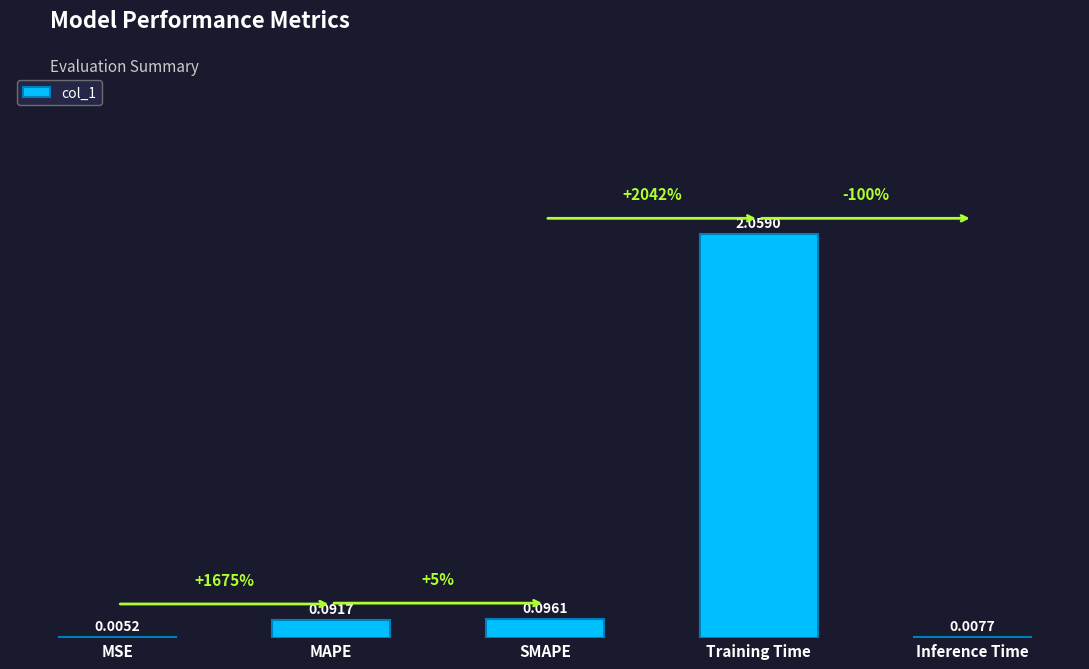

At which label is the value closest to 1?

SMAPE